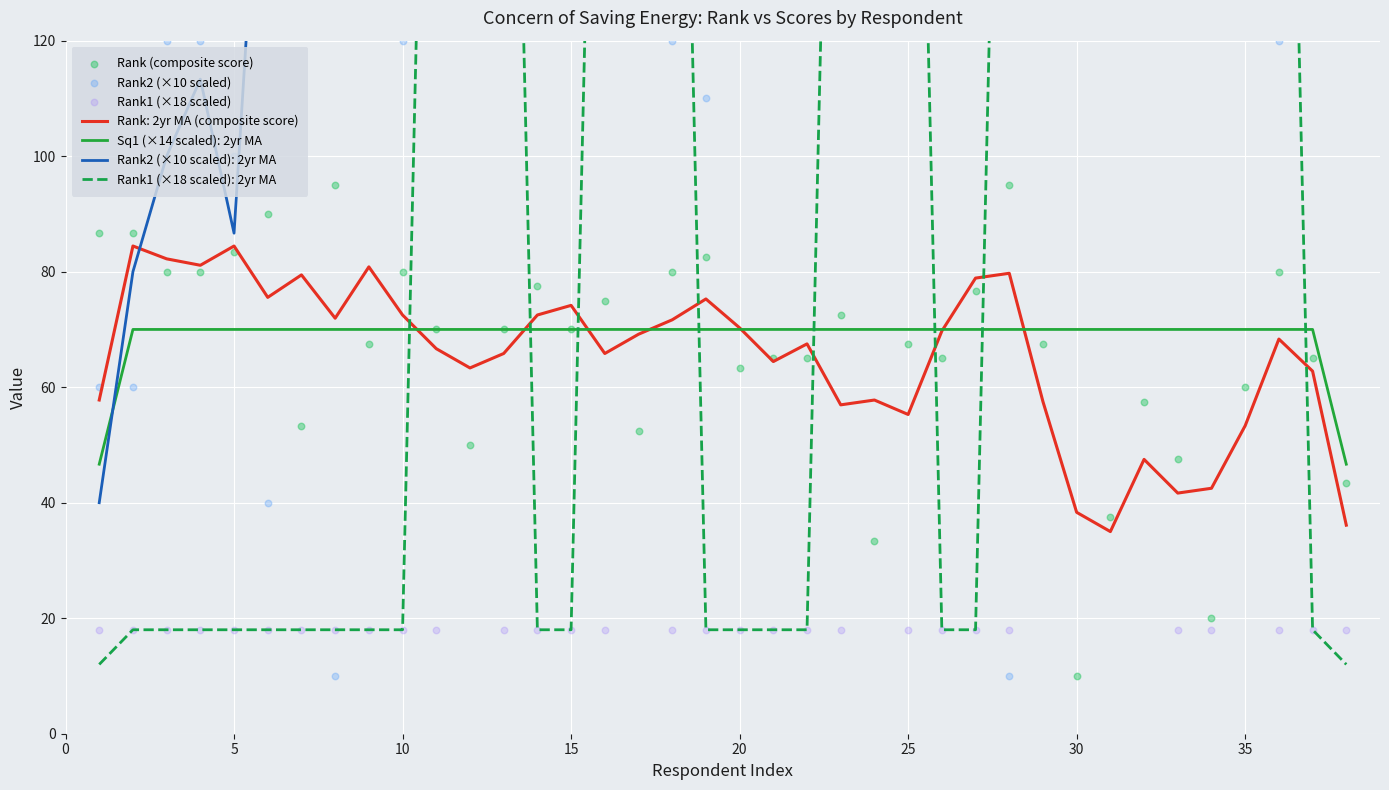

What is the minimum value for Rank: 2yr MA (composite score)?

35.0